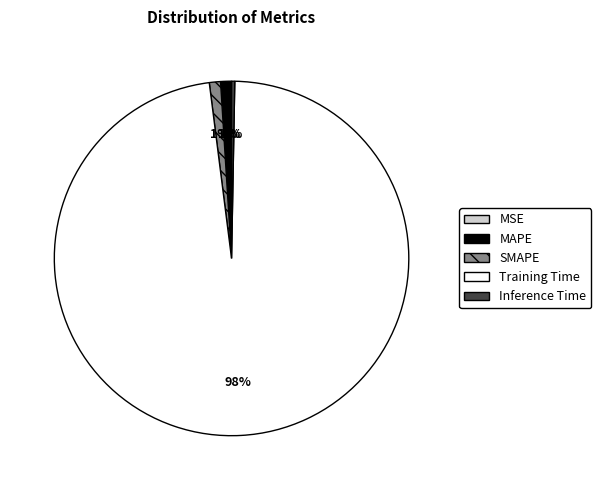

Which category has the smallest portion of the pie?

MSE